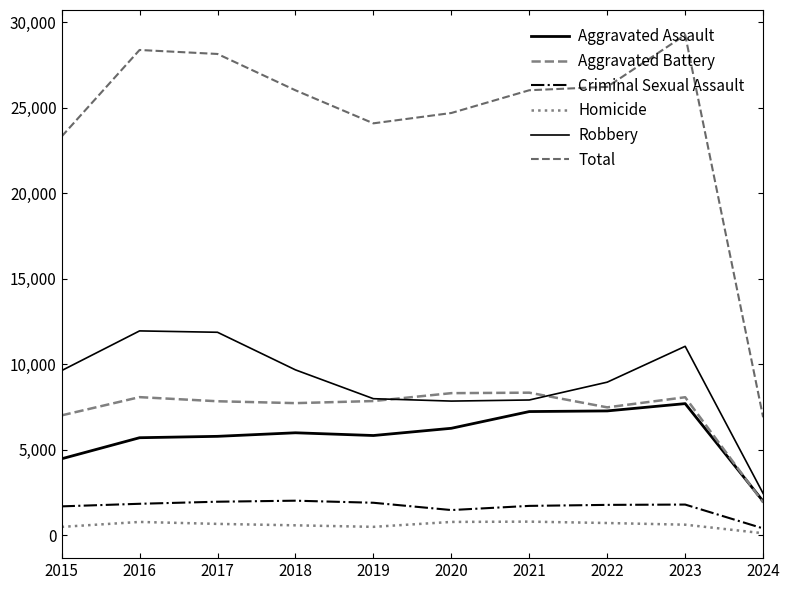

What value does the Homicide series have at 2017?

672